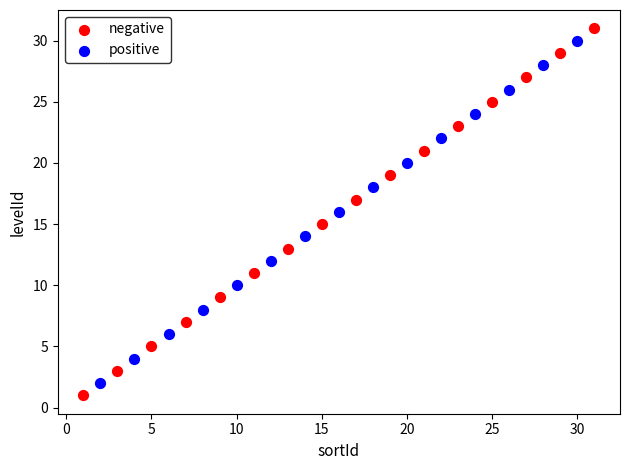

Which series has the widest spread of Y values?

negative